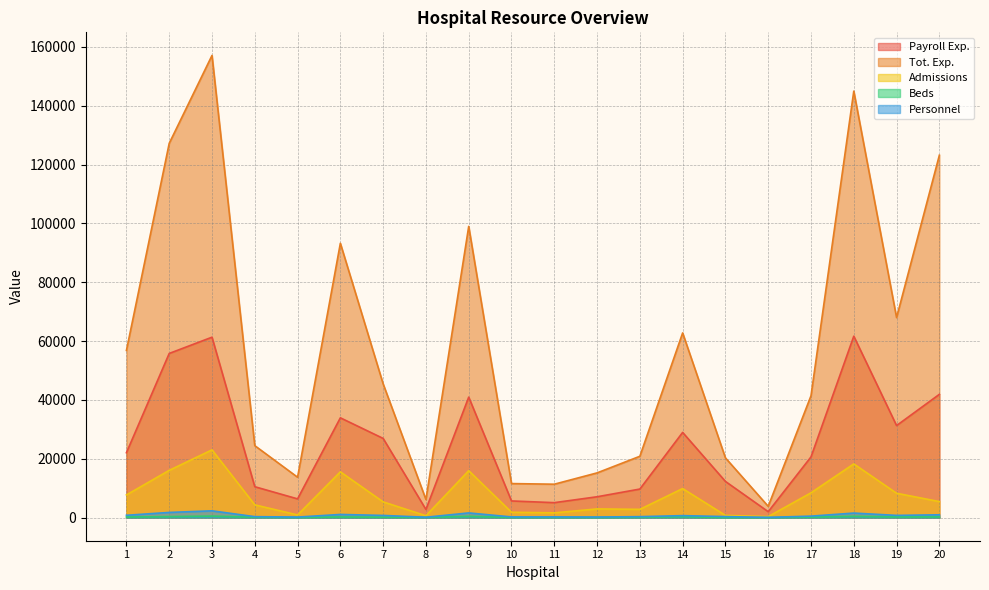

What is the value of the Personnel point at the 3rd from the left?

2310